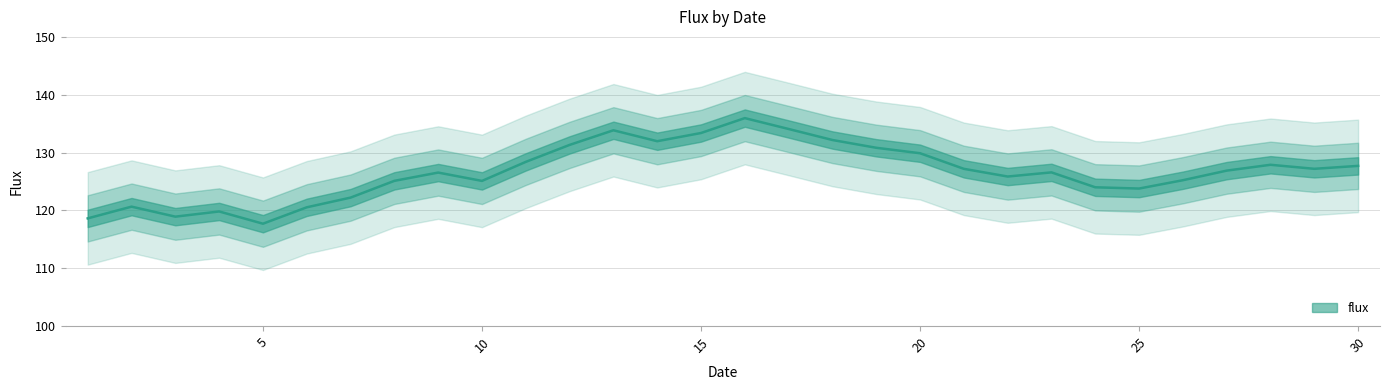

What value does the data have at 20?

129.9